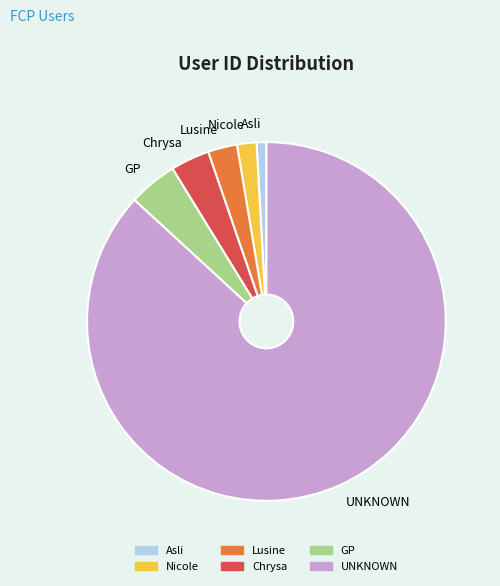

Which category has the biggest portion of the pie?

UNKNOWN